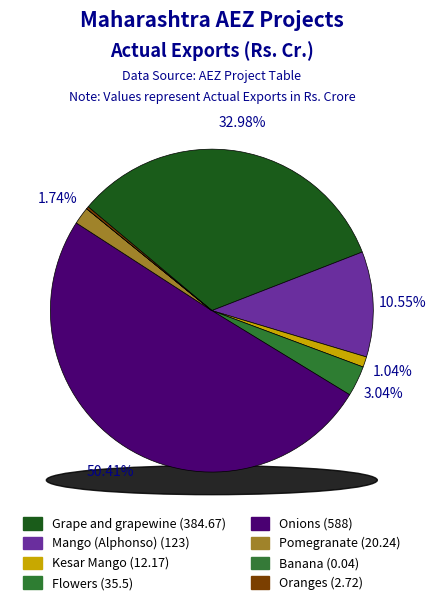

Which category has the smallest portion of the pie?

Banana